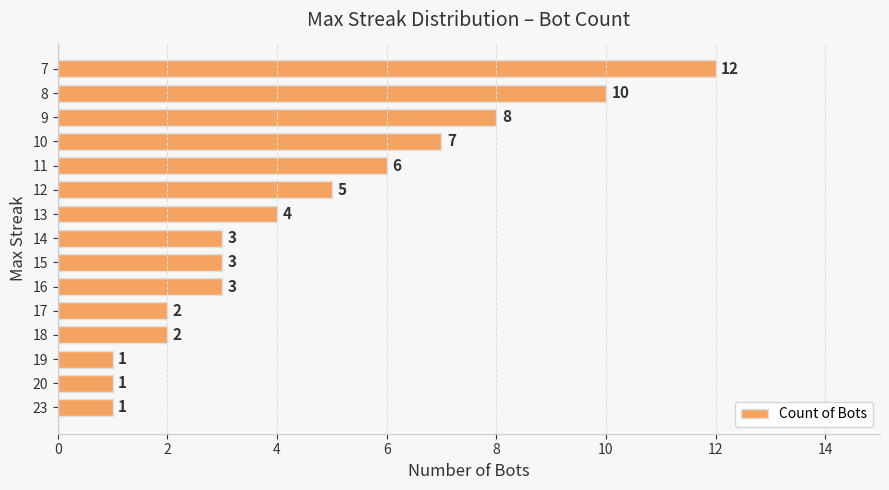

The chart shows a value of 3 at 14. True or false?

True